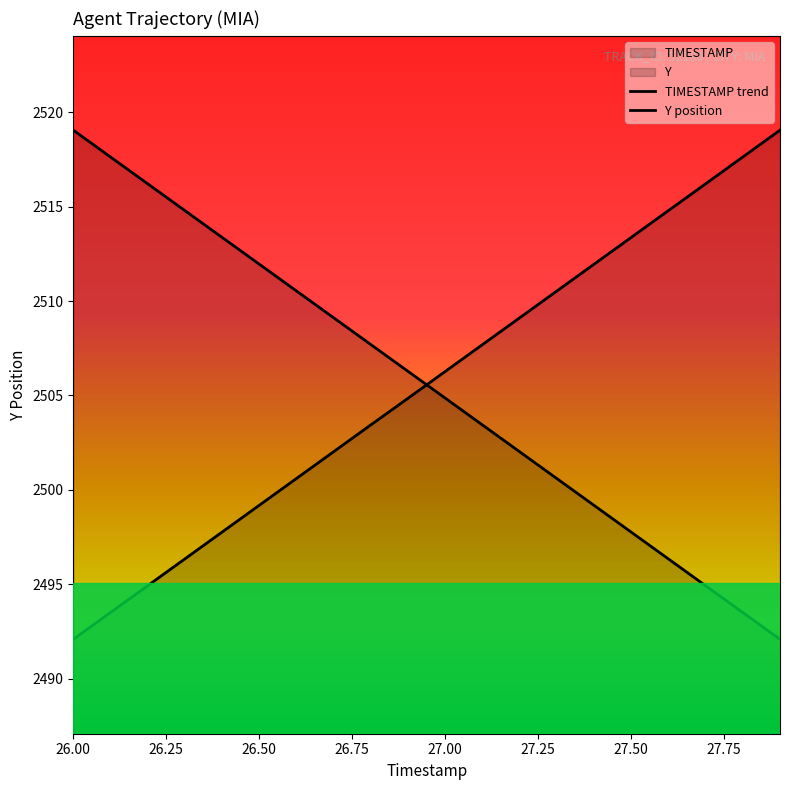

Reading right to left, extract all data points from this chart.

TIMESTAMP: 2492.1	2493.5	2494.9	2496.3	2497.8	2499.2	2500.6	2502.0	2503.4	2504.9	2506.3	2507.7	2509.1	2510.5	2512.0	2513.4	2514.8	2516.2	2517.6	2519.1
Y: 2519.1	2517.6	2516.2	2514.8	2513.4	2511.9	2510.5	2509.1	2507.7	2506.3	2504.8	2503.4	2502.0	2500.6	2499.2	2497.8	2496.3	2494.9	2493.5	2492.1